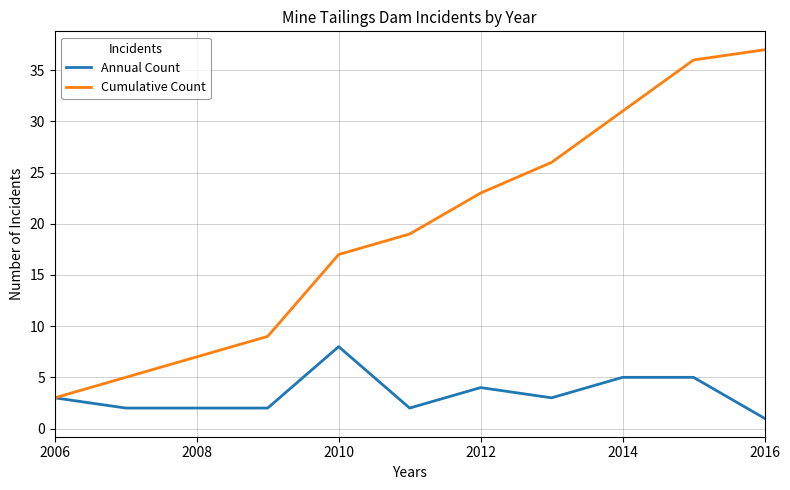

List the series in order of their overall mean, lowest first.

Annual Count, Cumulative Count